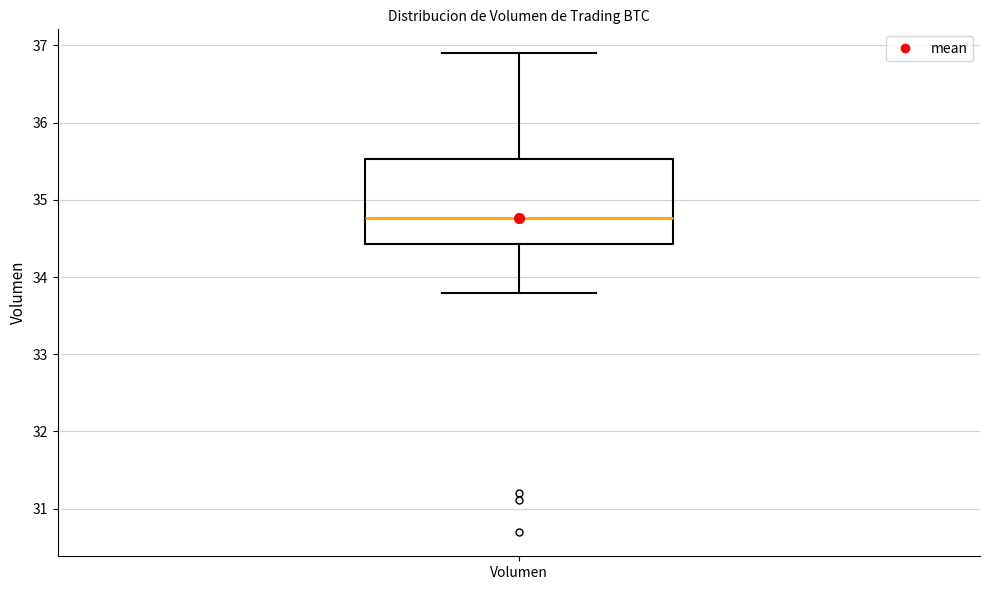

Transcribe this box plot: give where the median line is, the range the box spans, and where the two whiskers end, as read against the y-axis. The values are not printed on the chart, so give them approximately, as read against the axis.

median 34.8, box 34.4 to 35.5, whiskers 33.8 to 36.9